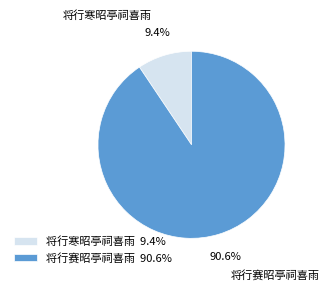

The 将行寒昭亭祠喜雨 slice represents 9% of the pie. True or false?

True